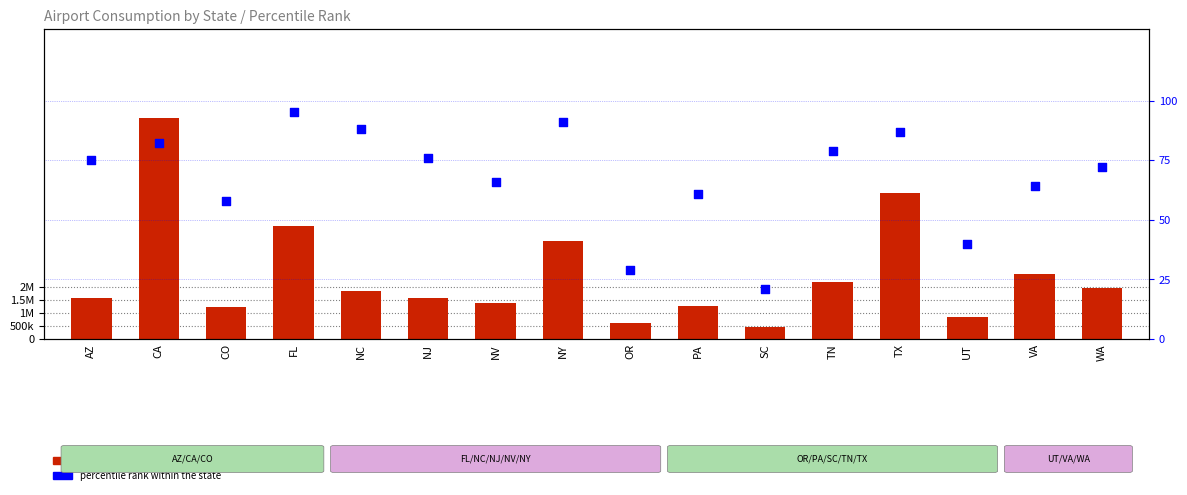

At which category is the sum across all series the highest?

CA